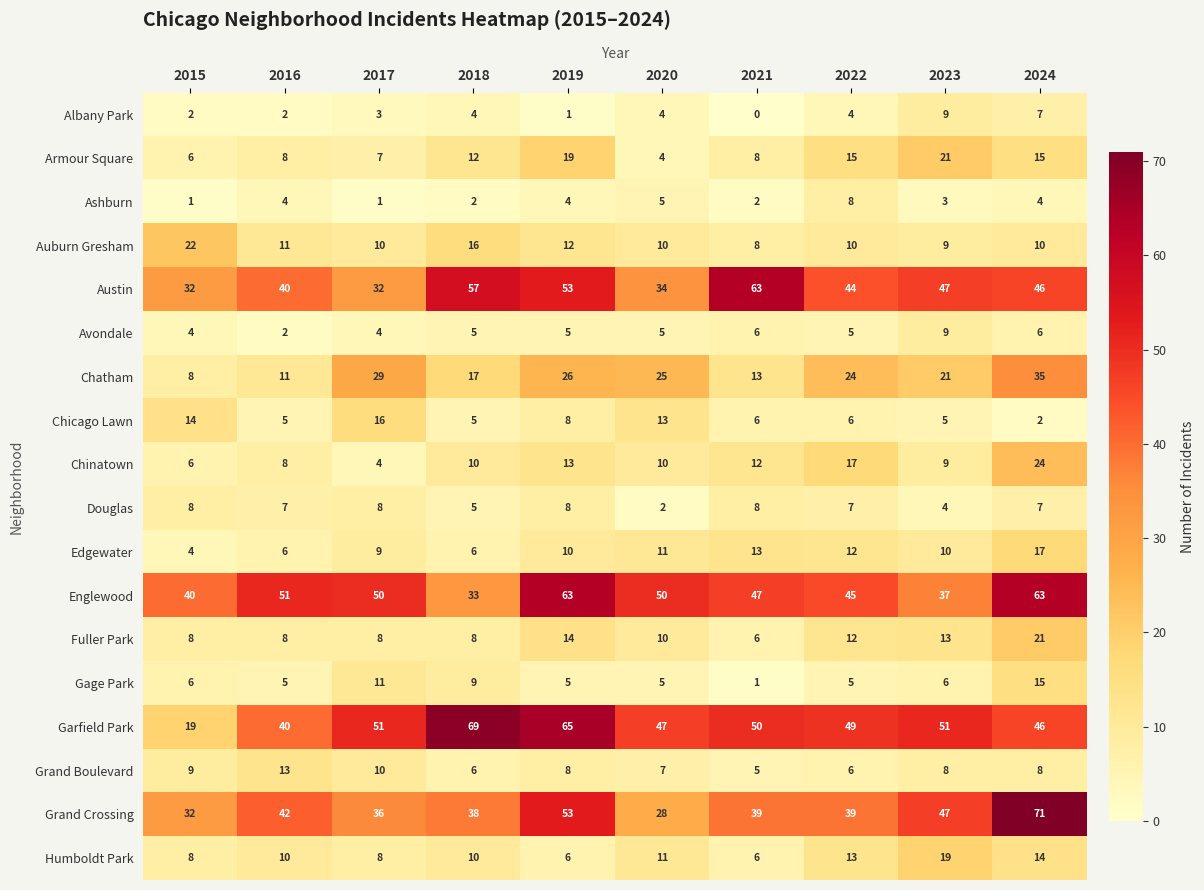

What is the greatest value displayed?

71